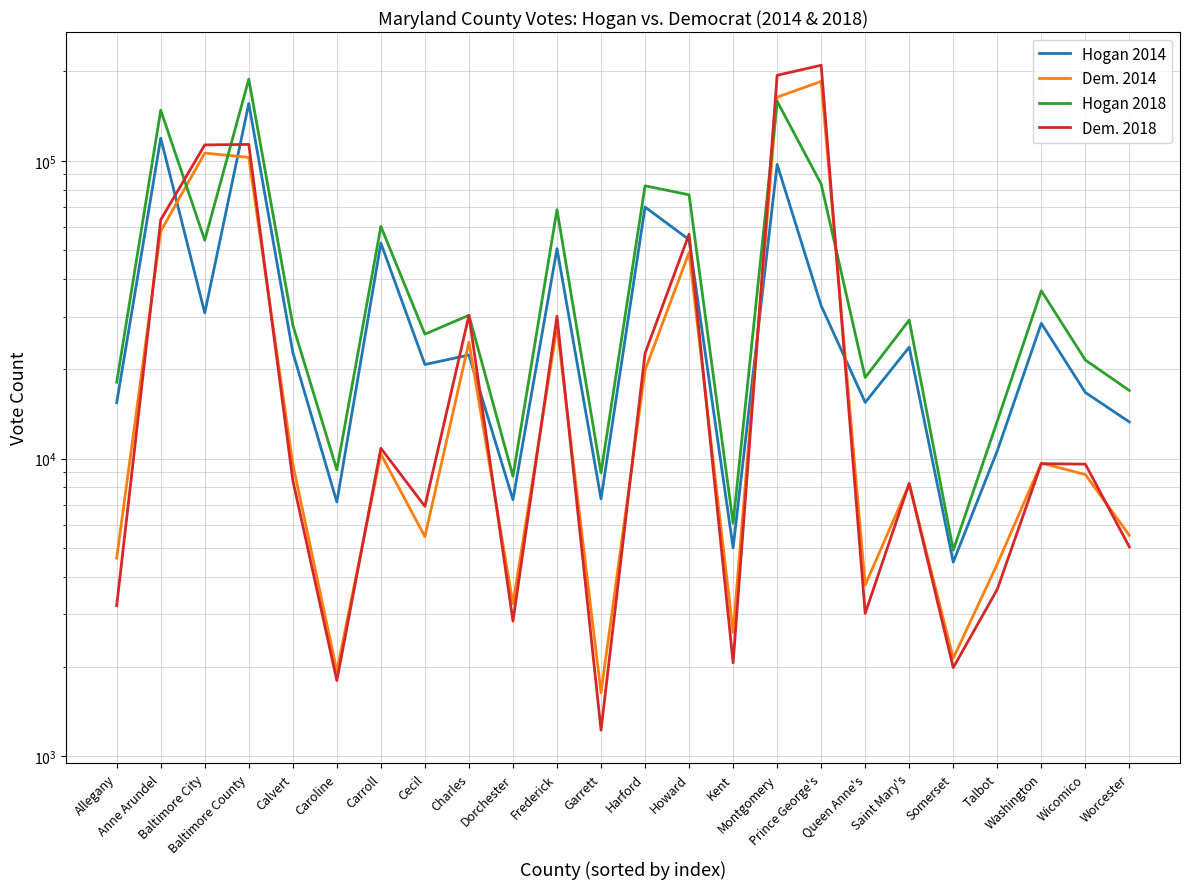

True or false: Hogan 2014 and Hogan 2018 intersect in this chart.

False